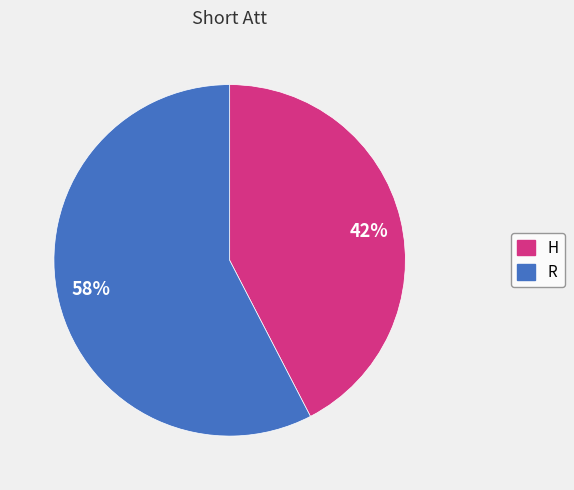

Which has a higher value, 58% or 42%?

58%